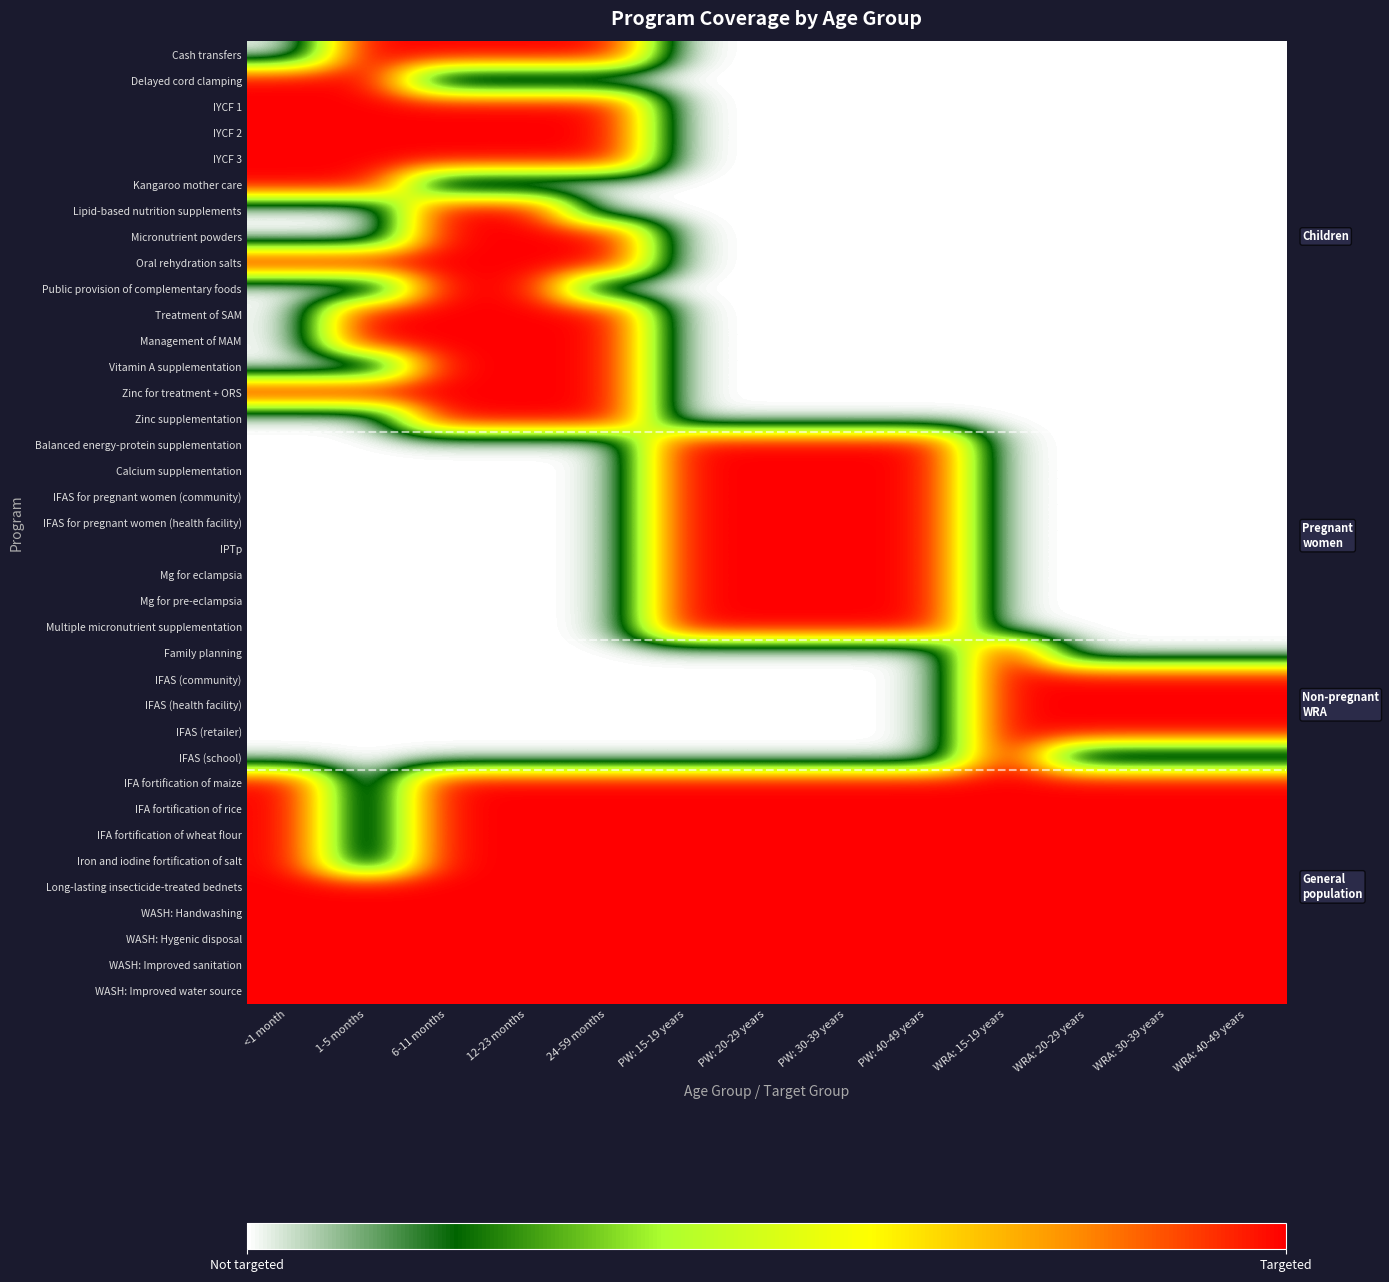

What is the maximum value shown in the chart?

1